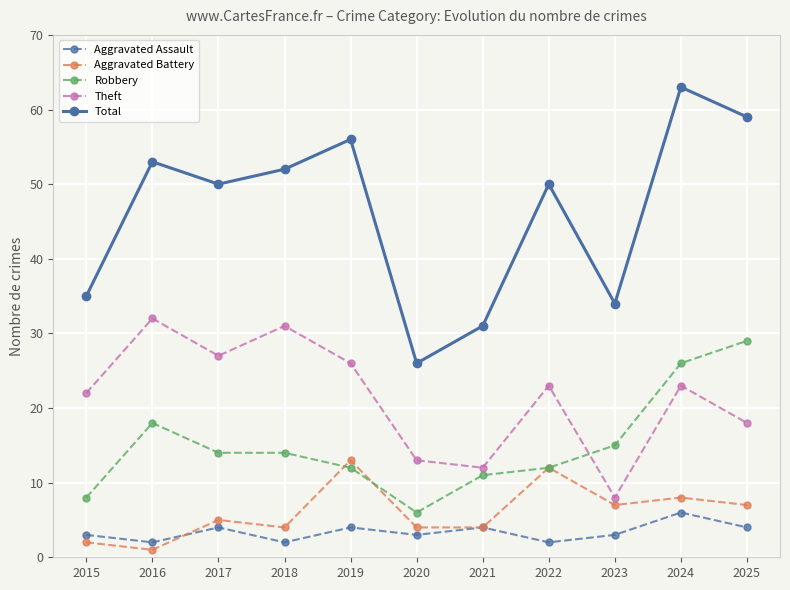

What is the average value of the Total series?

46